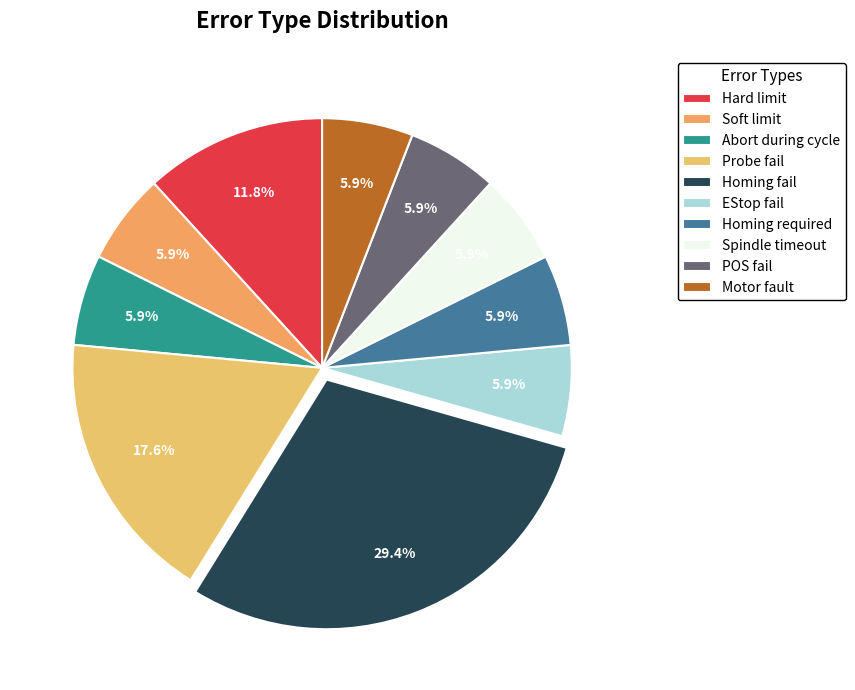

Is it true that POS fail is 14% of the pie?

False